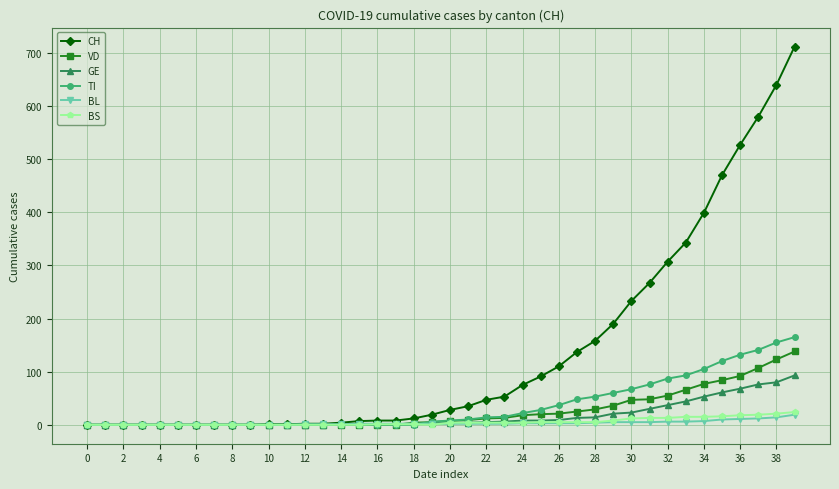

What is the greatest value displayed?

712